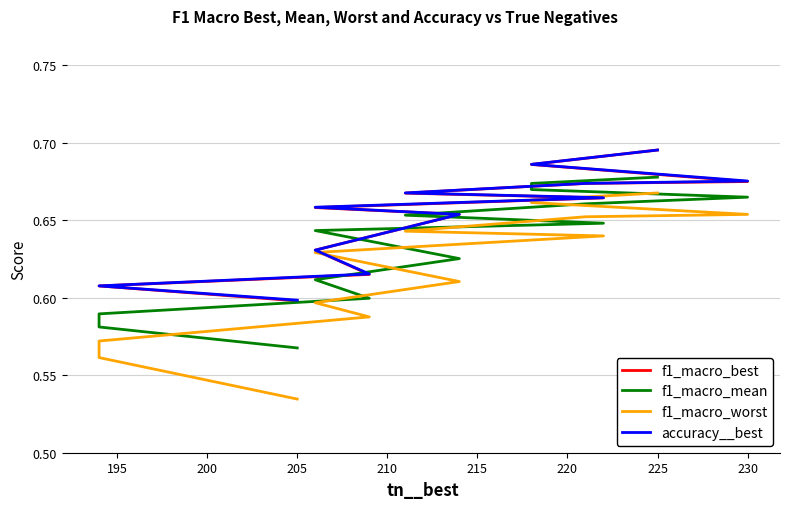

What is the difference between the maximum and minimum values in the accuracy__best series?

0.1